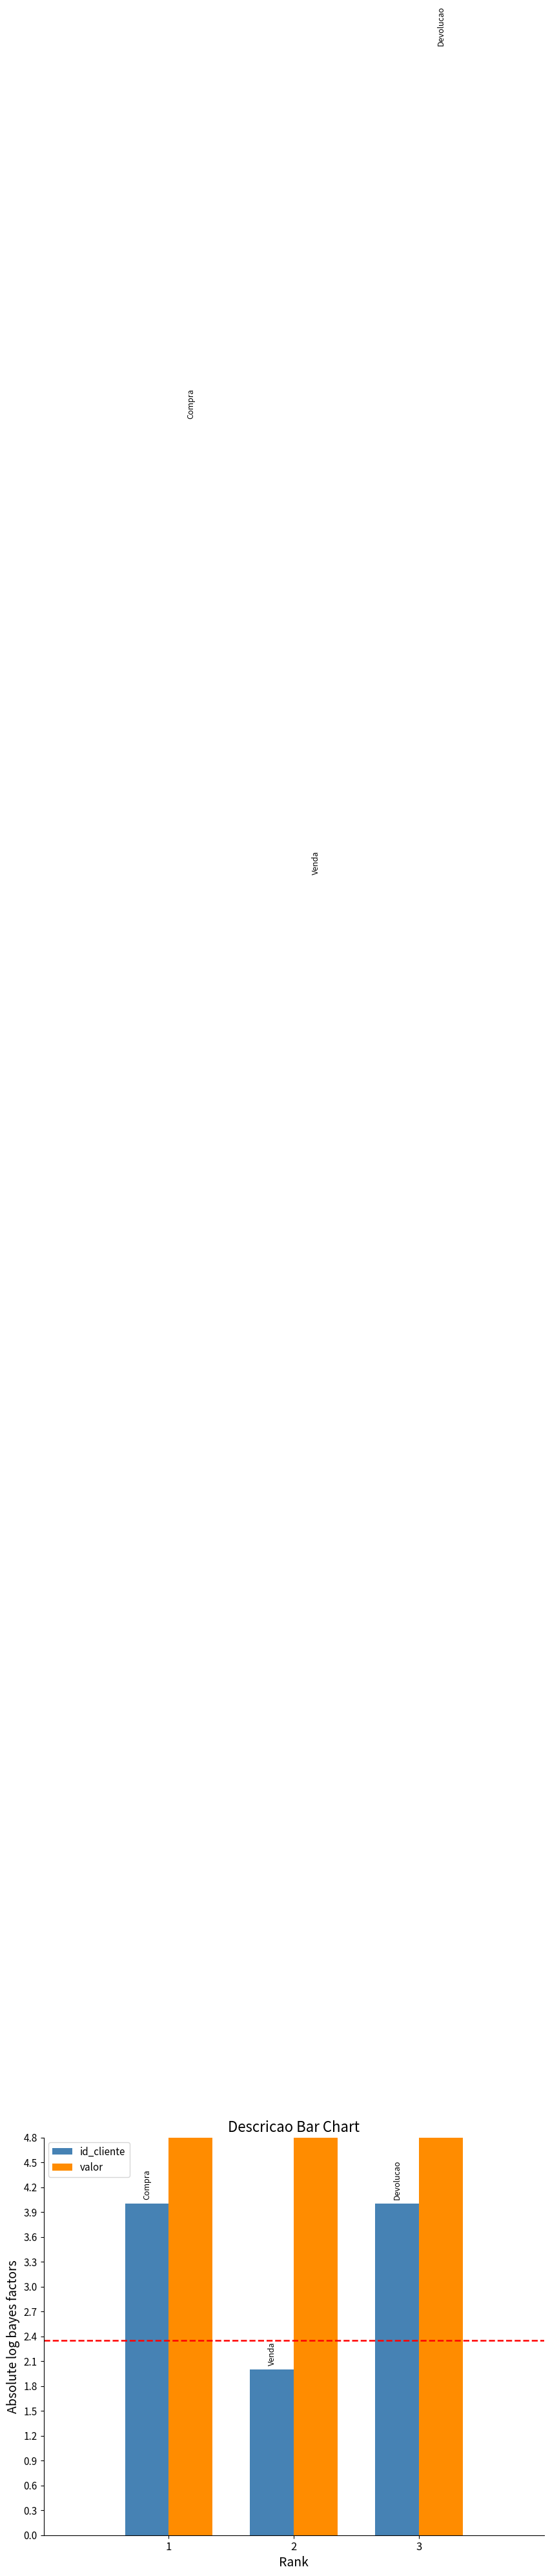

Which series has the largest range (max minus min)?

valor